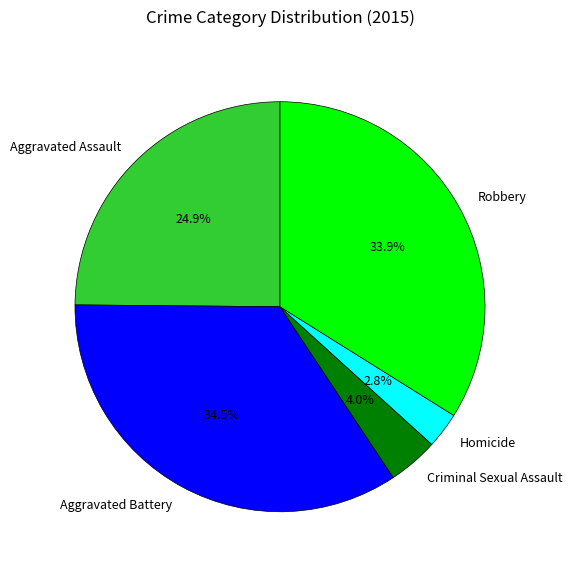

Is Homicide the majority of the pie?

No